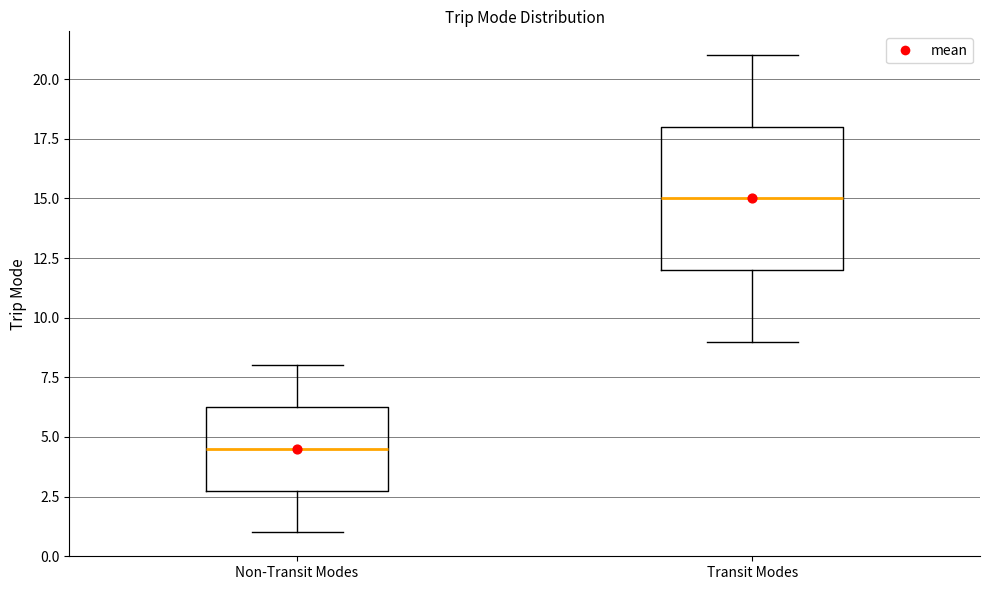

Which box's median line is the lowest?

Non-Transit Modes